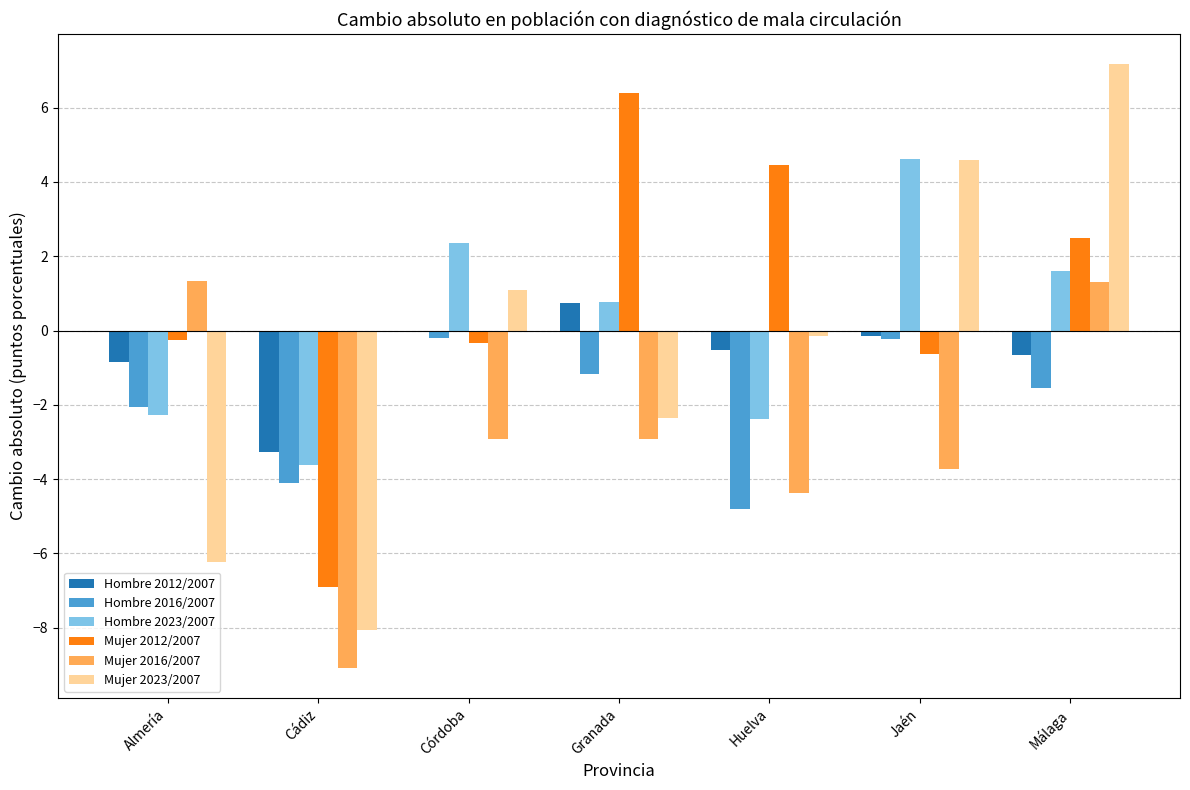

What is the average value of the Mujer 2023/2007 series?

-0.6